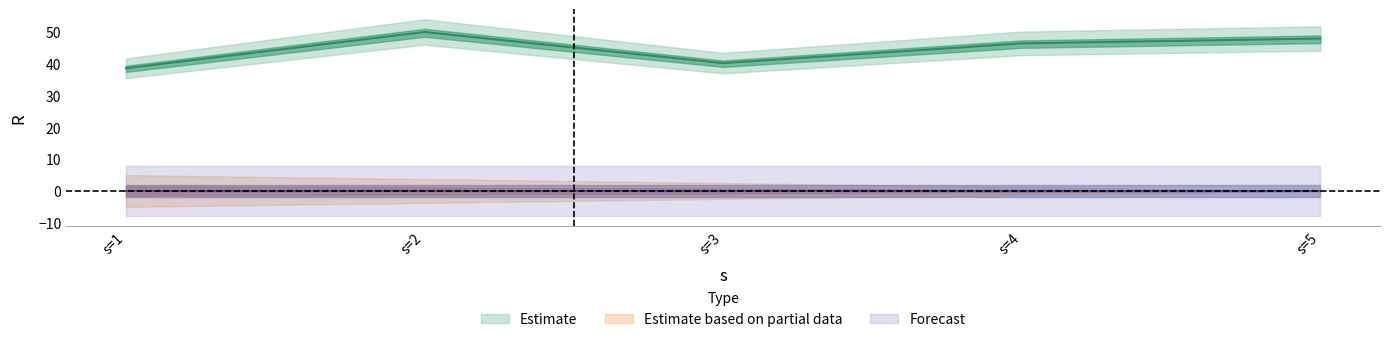

Rank the series by their maximum value, from lowest to highest.

Estimate based on partial data, Forecast, Estimate